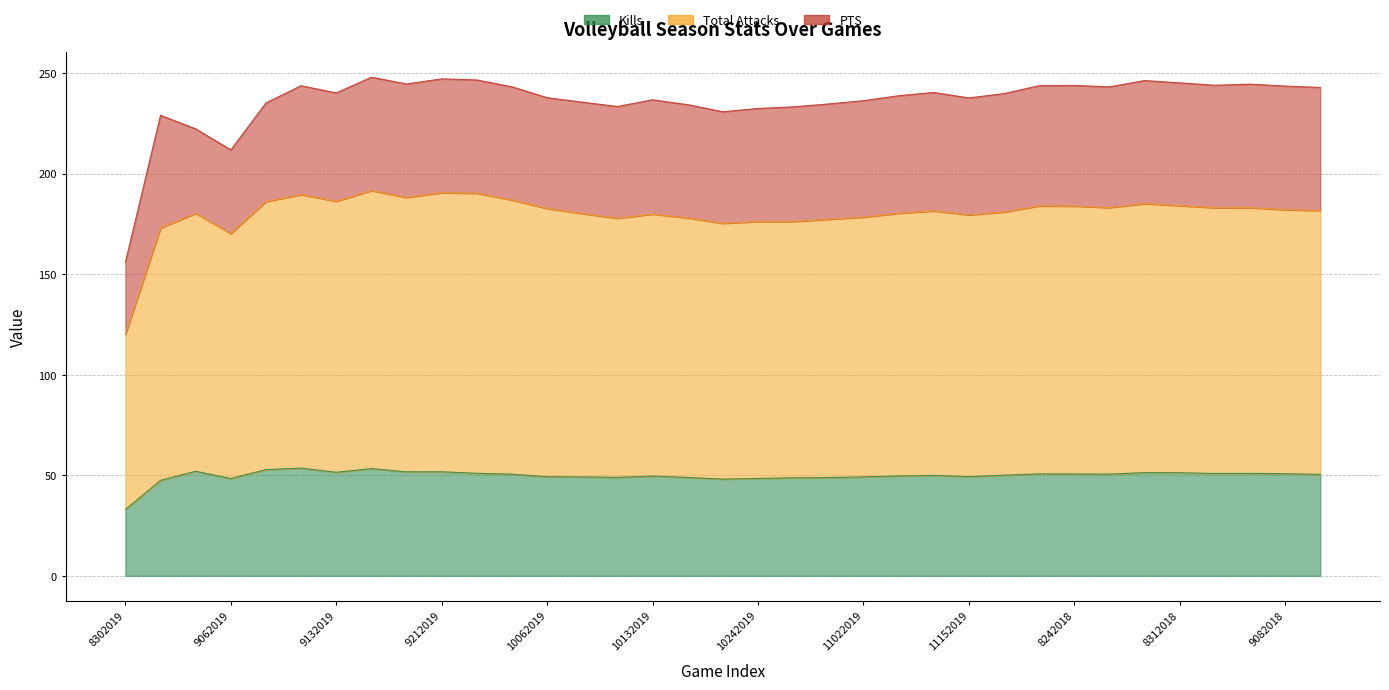

At which label does Total Attacks first exceed 181?

9072019